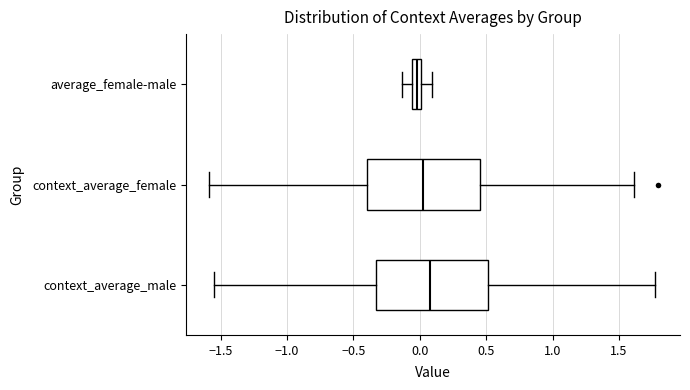

Where is the right edge of the box for context_average_male on the x-axis? The values are not printed on the chart, so give them approximately, as read against the axis.

0.50